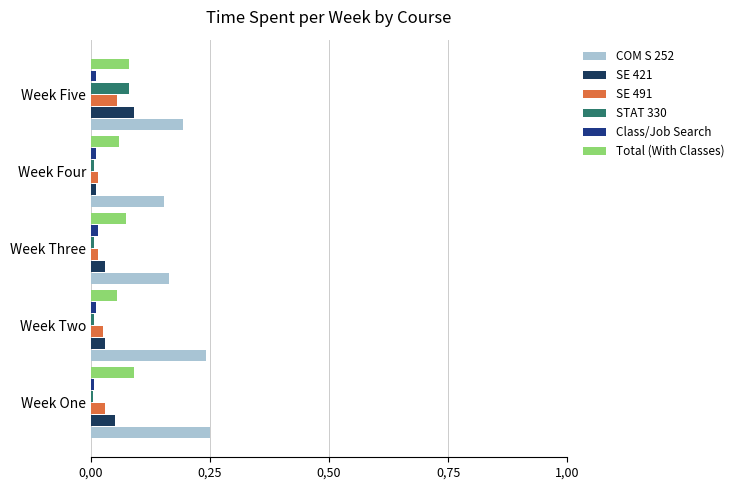

What is the maximum value for SE 421?

0.1